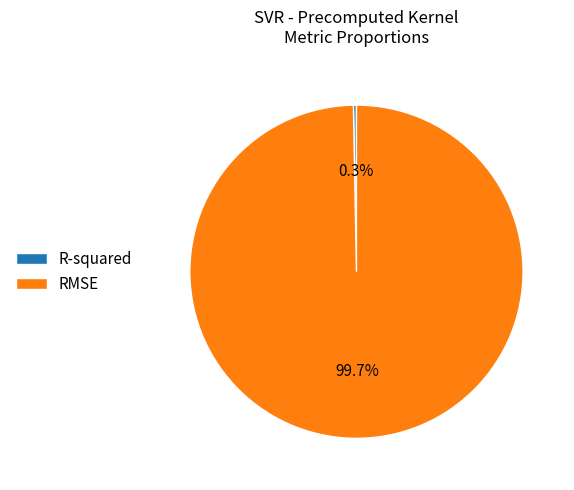

To the nearest percent, what is the difference between the RMSE and R-squared slice percentages?

99%